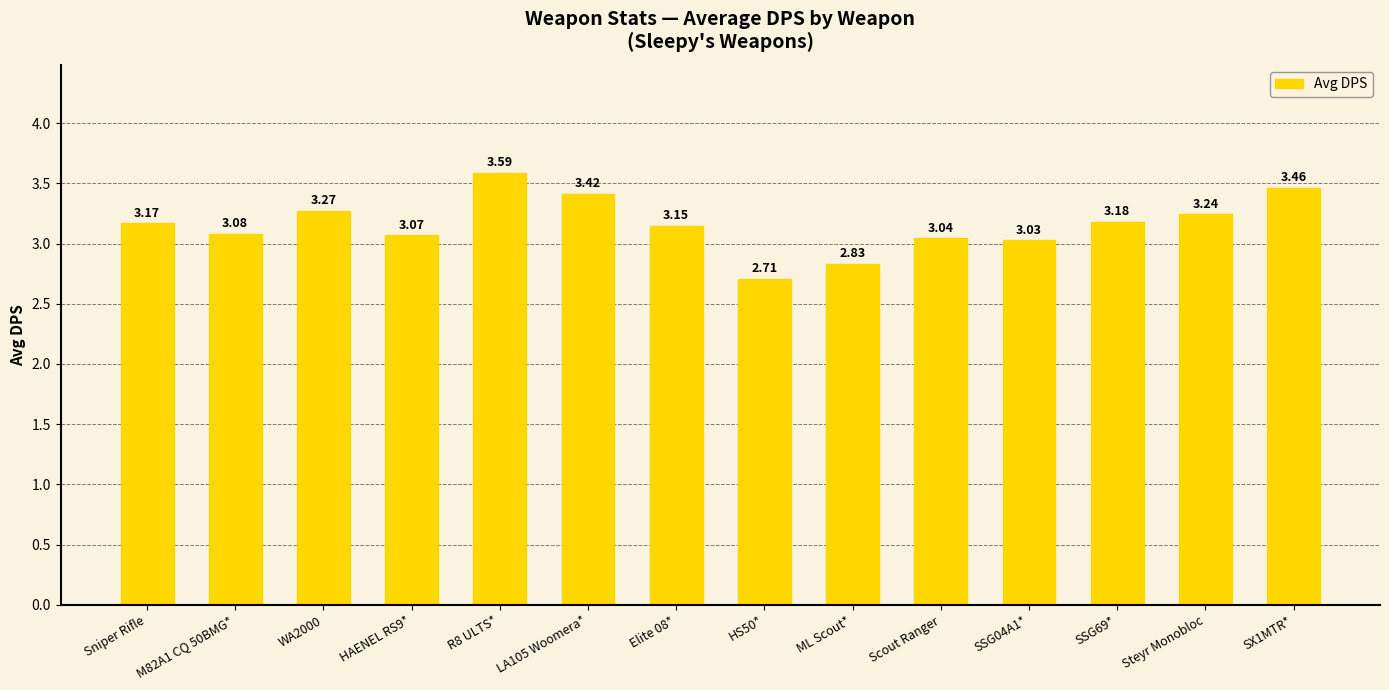

What is the sum of all values?

44.2